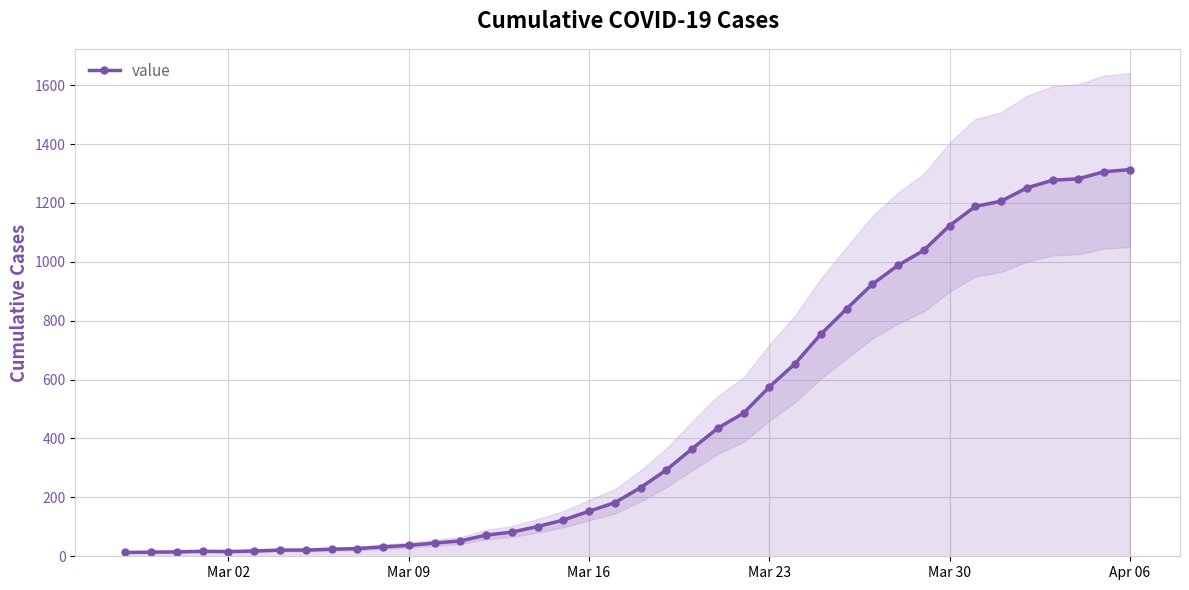

What is the maximum value for value?

1313